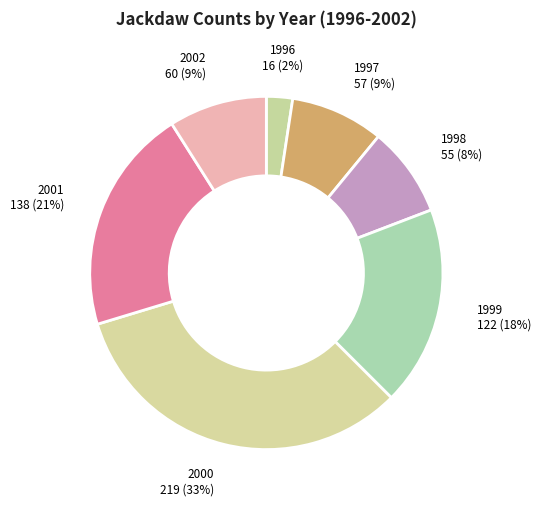

Is there a majority slice in this chart?

No